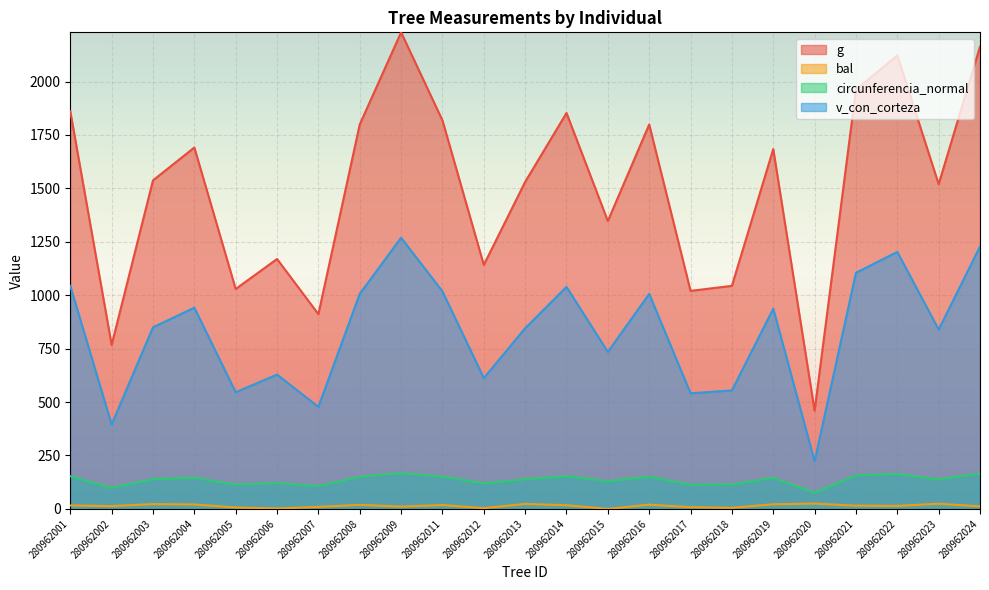

Which series has the largest total across all categories?

g